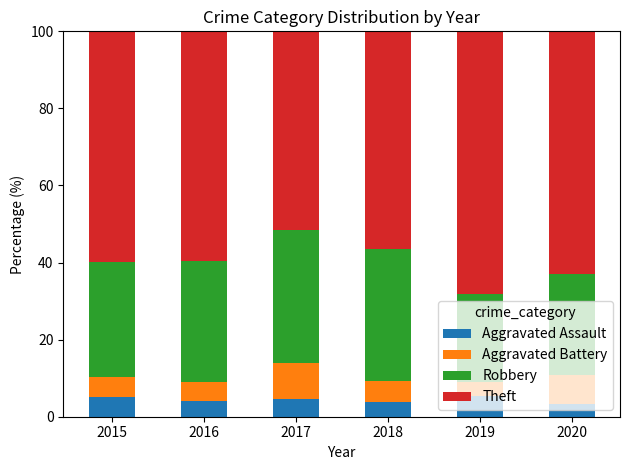

Are the bars horizontal?

No